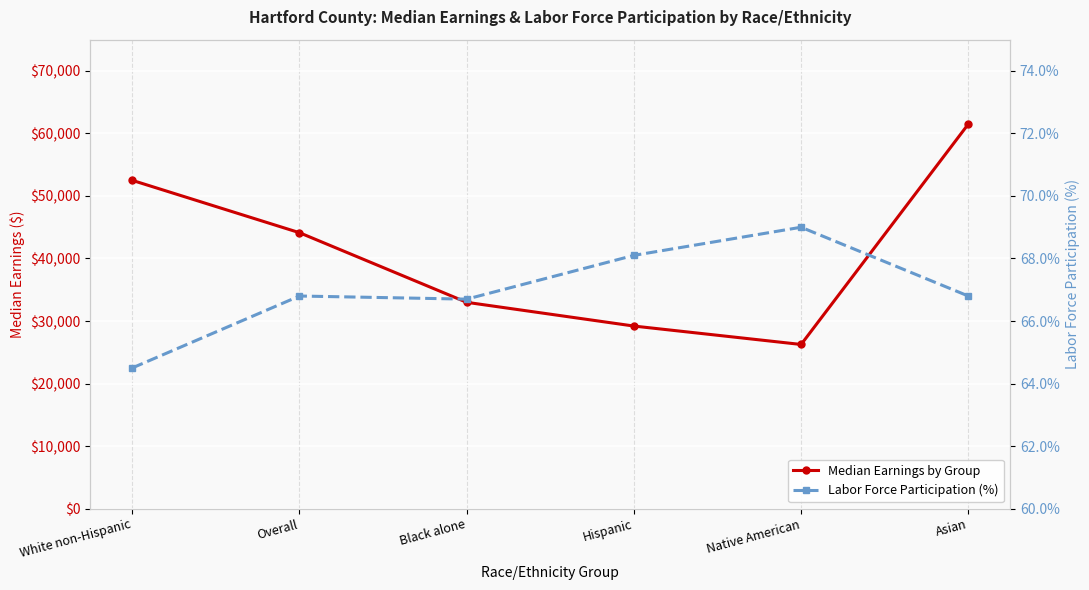

What position from the left is Native American?

5